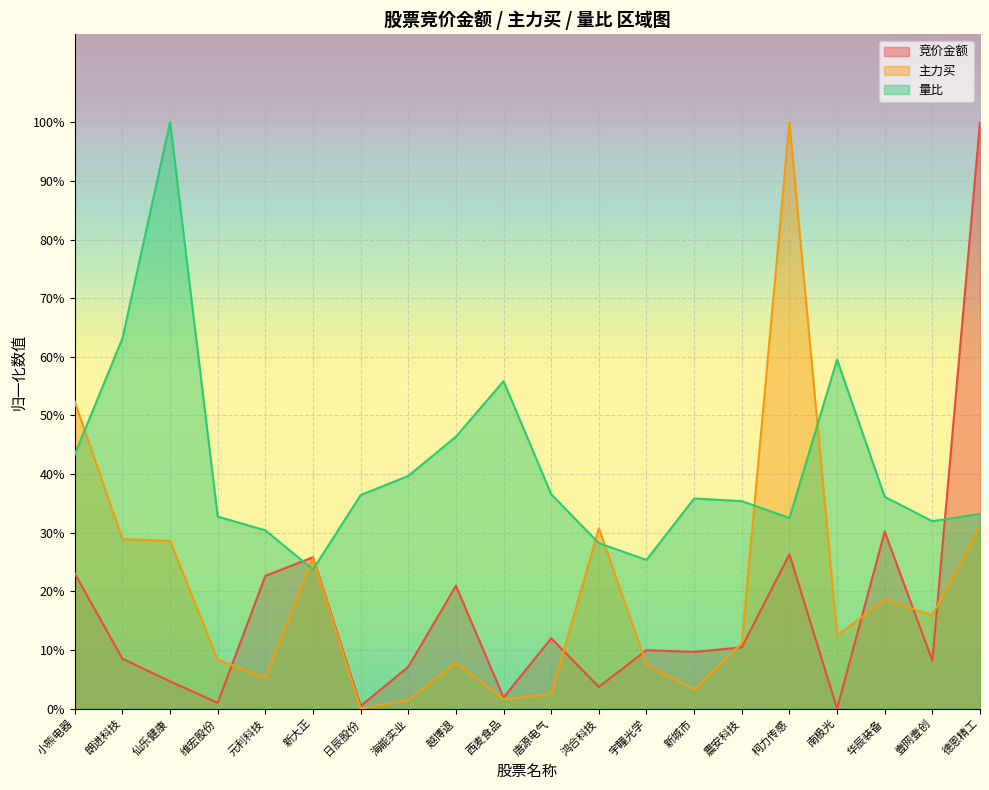

What are all the series names shown in the legend?

竞价金额, 主力买, 量比